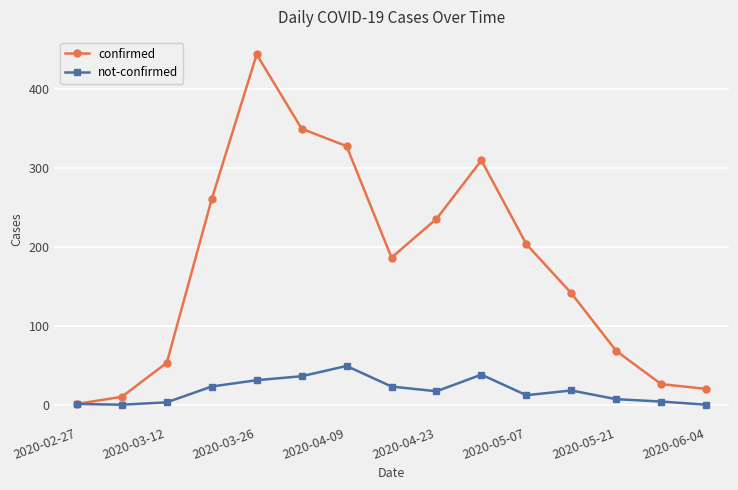

Which series has the largest total across all categories?

confirmed